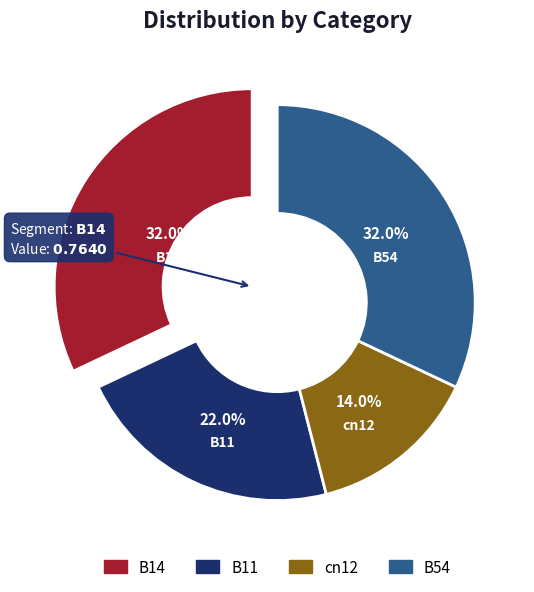

What percentage is the B11 slice, to the nearest percent?

22%